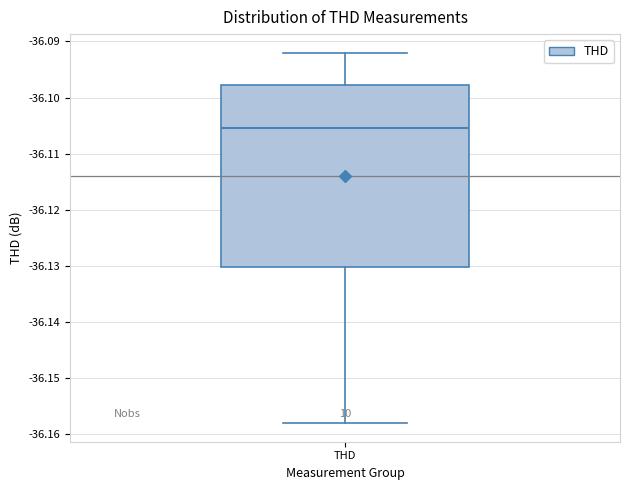

Read this box plot against the y-axis: the position of the median line, the range covered by the box, and the ends of both whiskers. The values are not printed on the chart, so give them approximately, as read against the axis.

median -36.105, box -36.130 to -36.098, whiskers -36.158 to -36.092